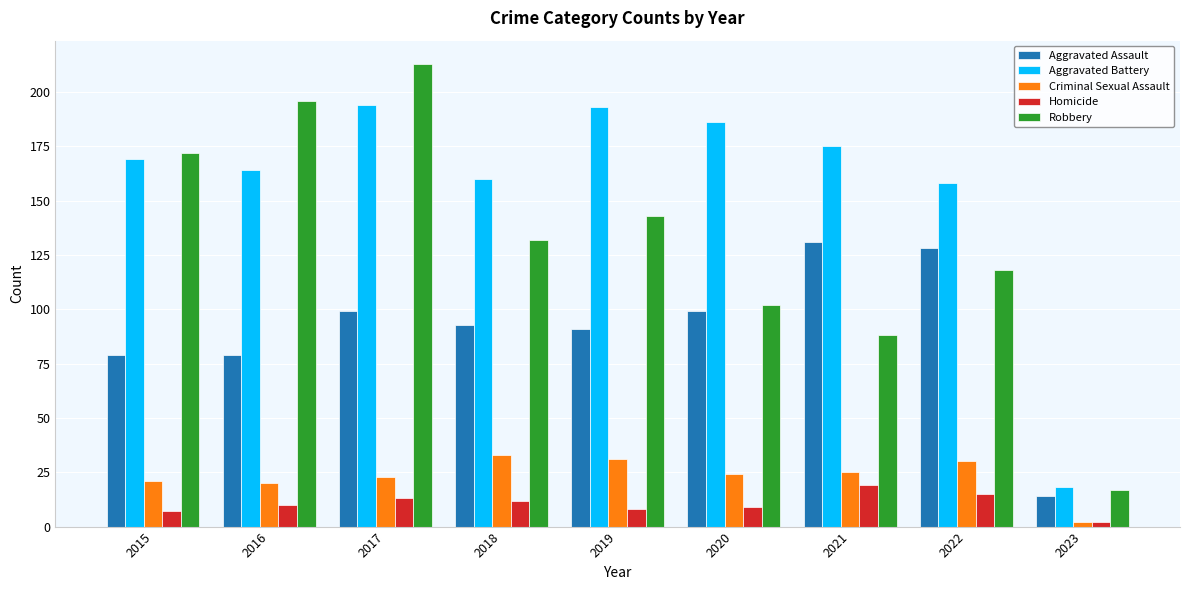

Which category has the lowest value in the Aggravated Assault series?

2023